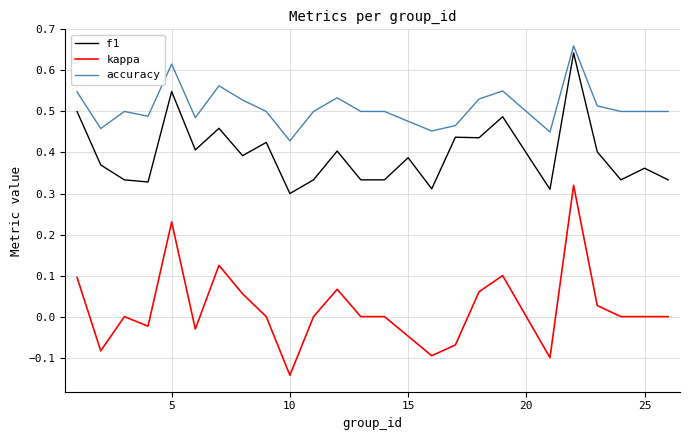

True or false: kappa and f1 cross at least once.

False